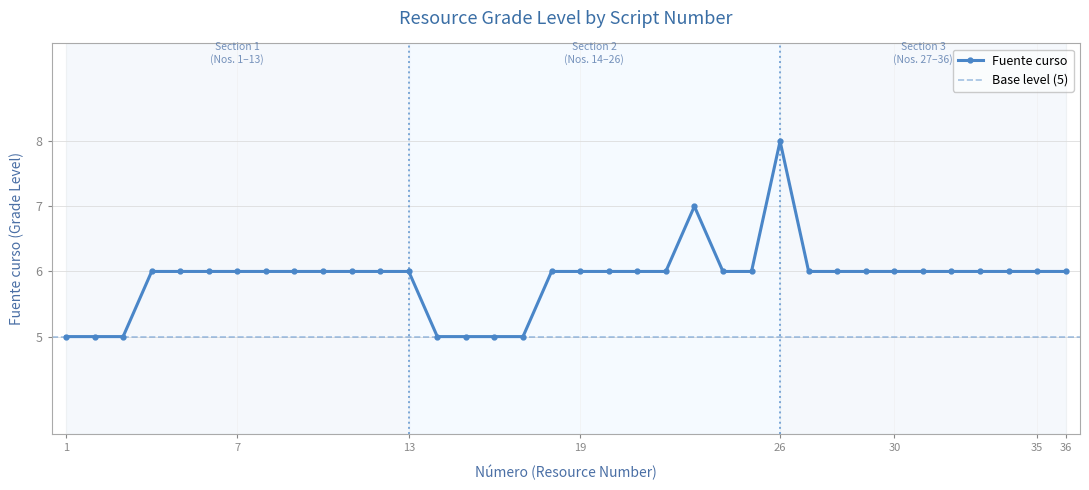

What is the average value?

6